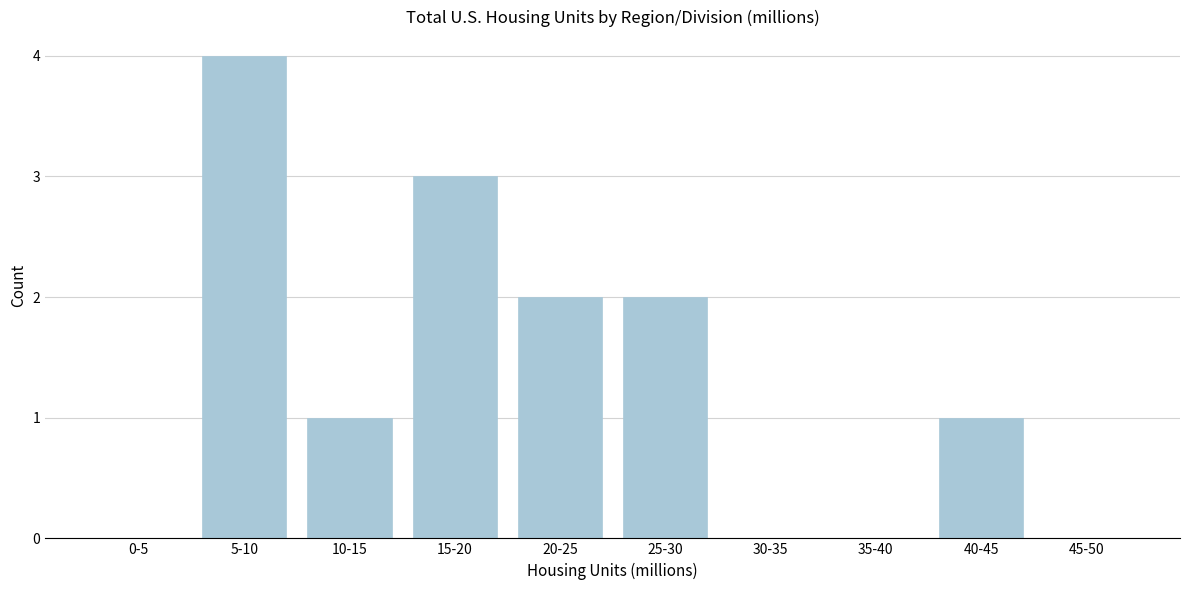

Reading left to right, extract all data points from this chart.

0-5=0	5-10=4	10-15=1	15-20=3	20-25=2	25-30=2	30-35=0	35-40=0	40-45=1	45-50=0